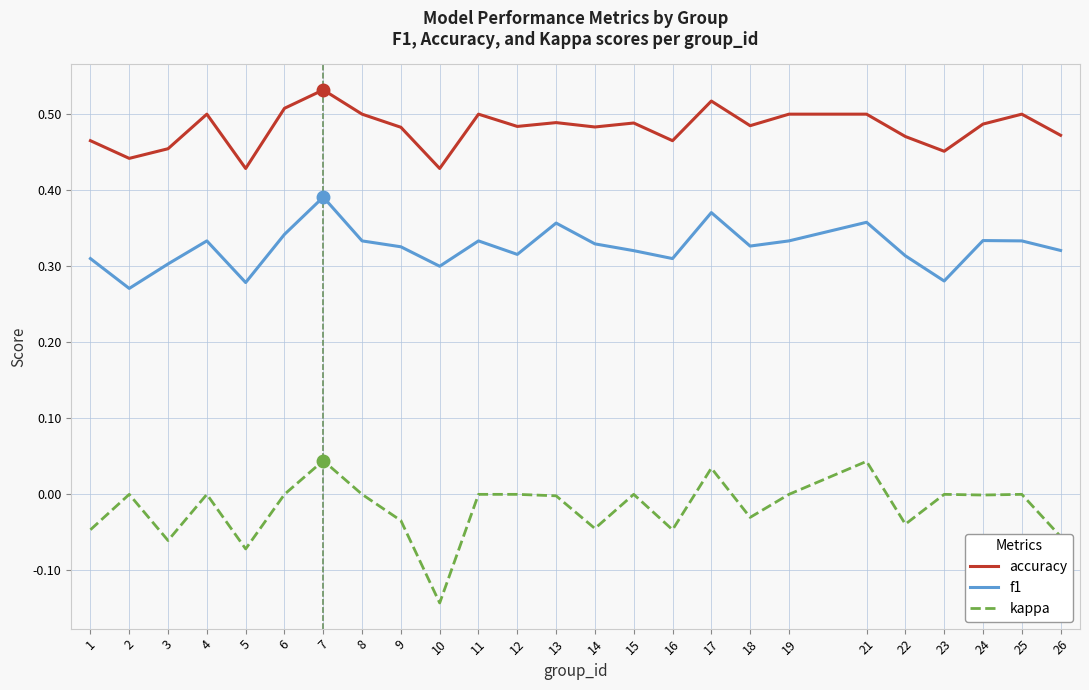

How many interior local peaks does the f1 series have?

7